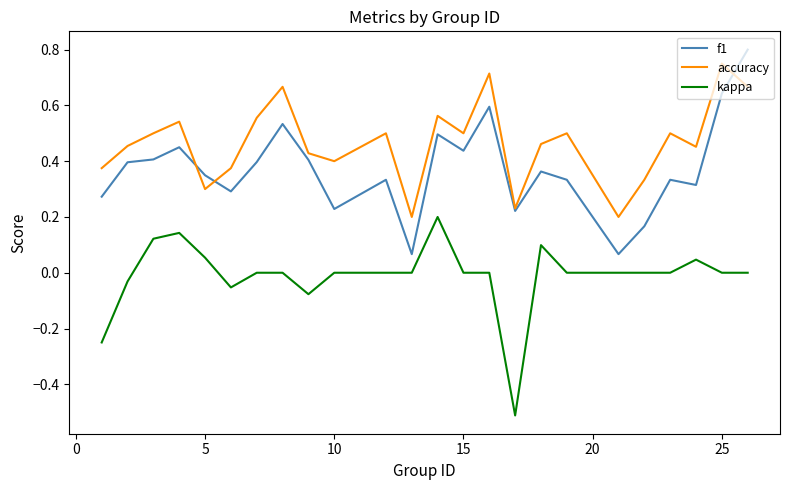

True or false: kappa and f1 cross at least once.

False